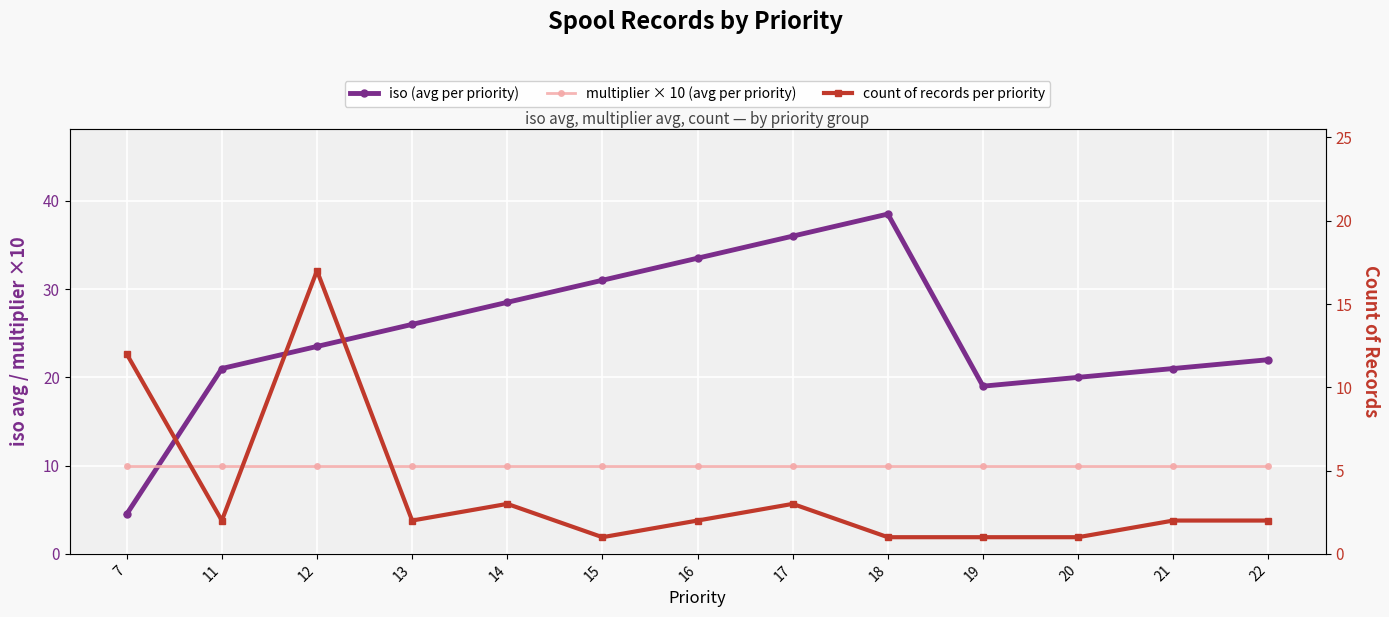

Where is the first local minimum for iso (avg per priority)?

19